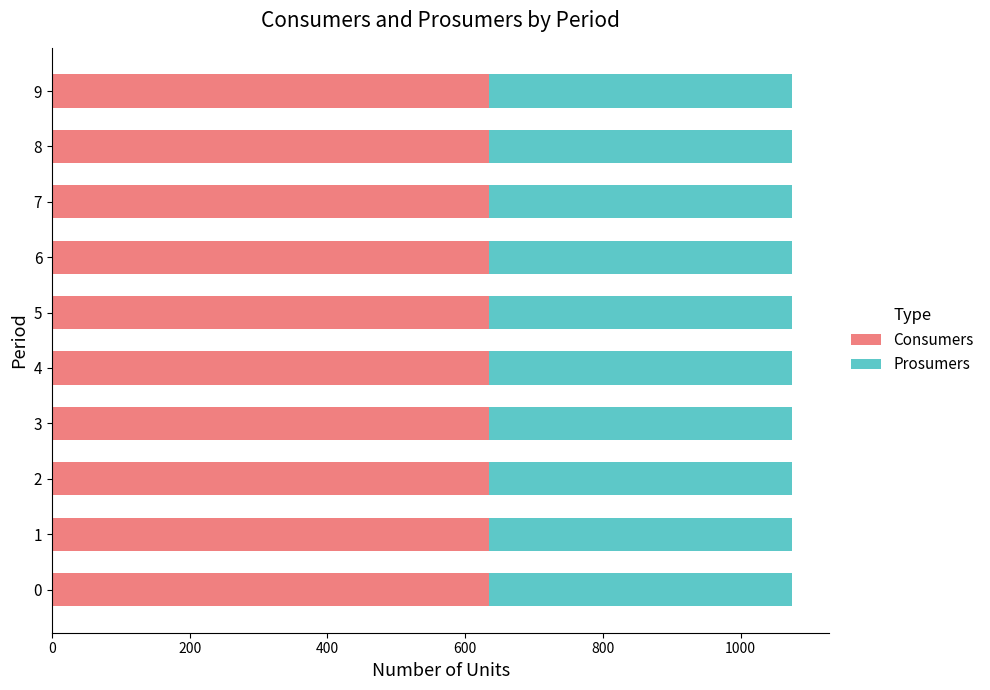

The value of Consumers at 8 is 138. True or false?

False